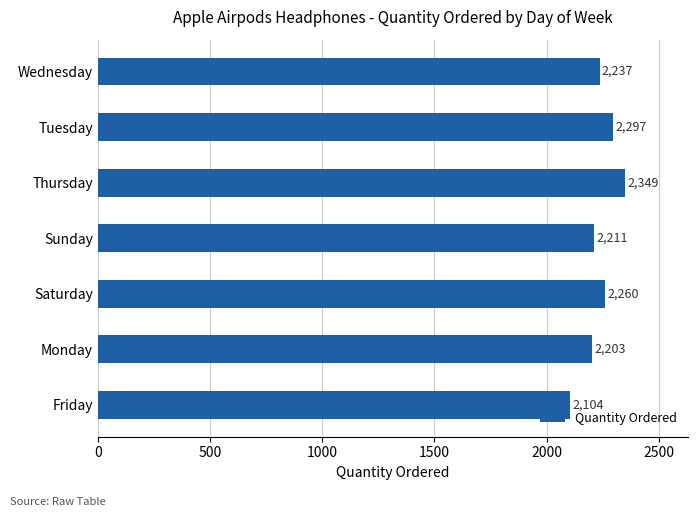

What is the difference between the maximum and second lowest values?

146